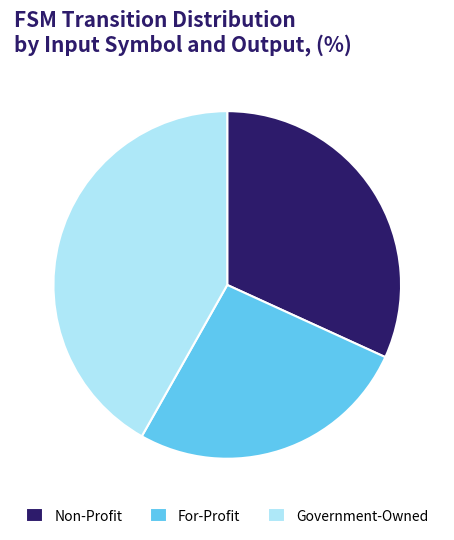

Is the sum of Government-Owned and Non-Profit greater than half?

Yes